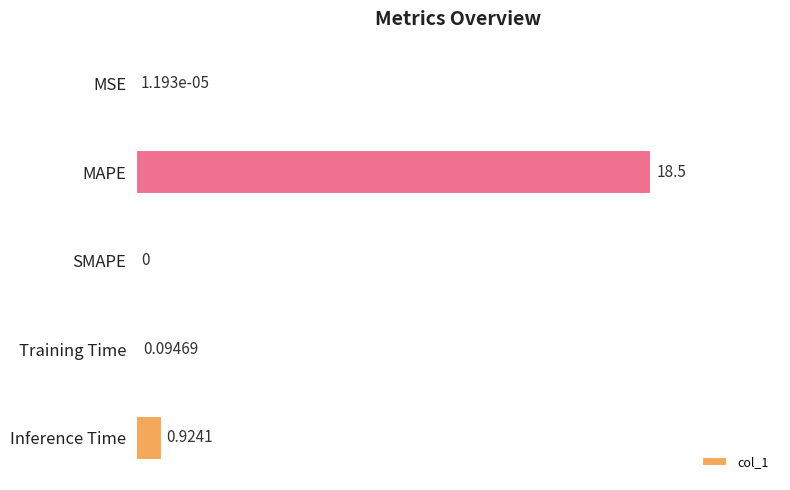

Are the bars horizontal?

Yes